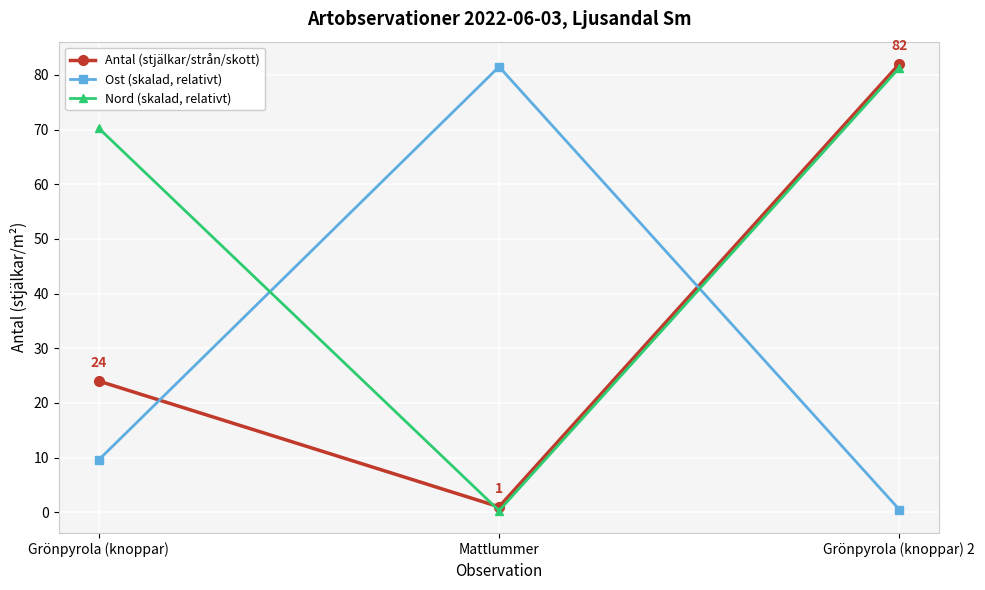

True or false: Nord (skalad, relativt) has a value of 114.0 at Grönpyrola (knoppar).

False